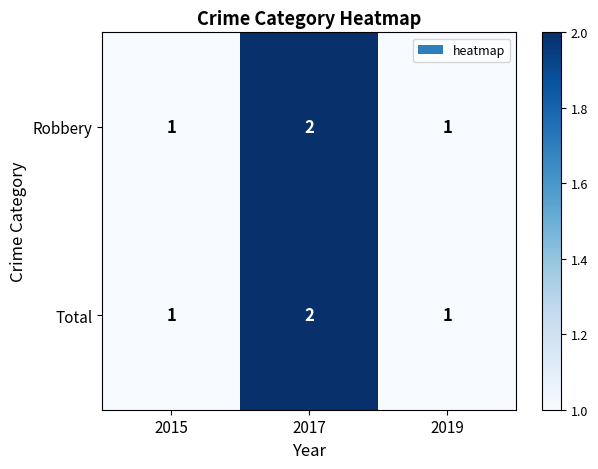

What is the sum of all Total values?

4